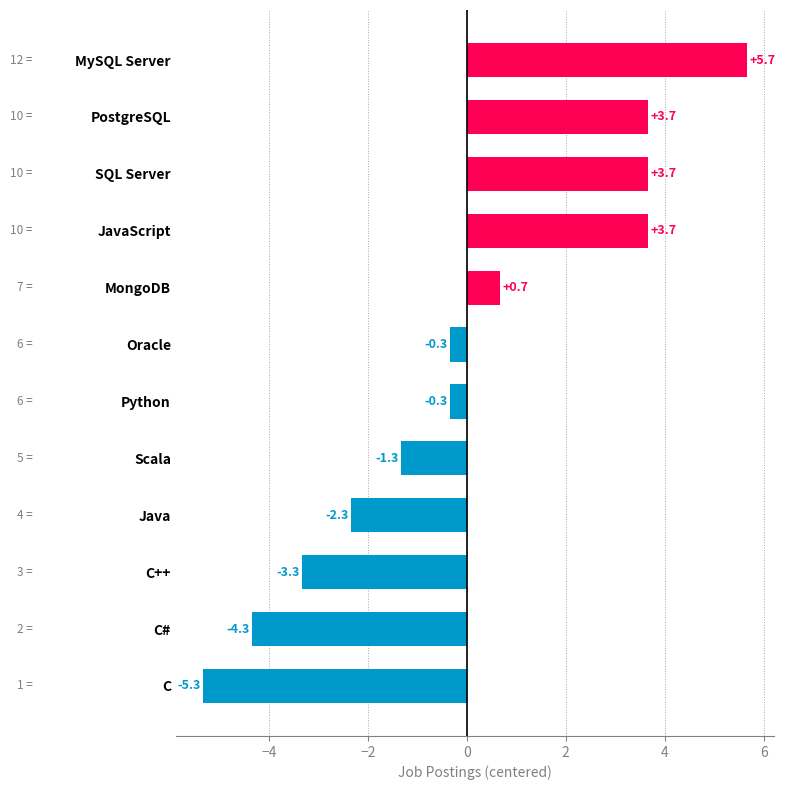

Does the chart contain any negative values?

Yes